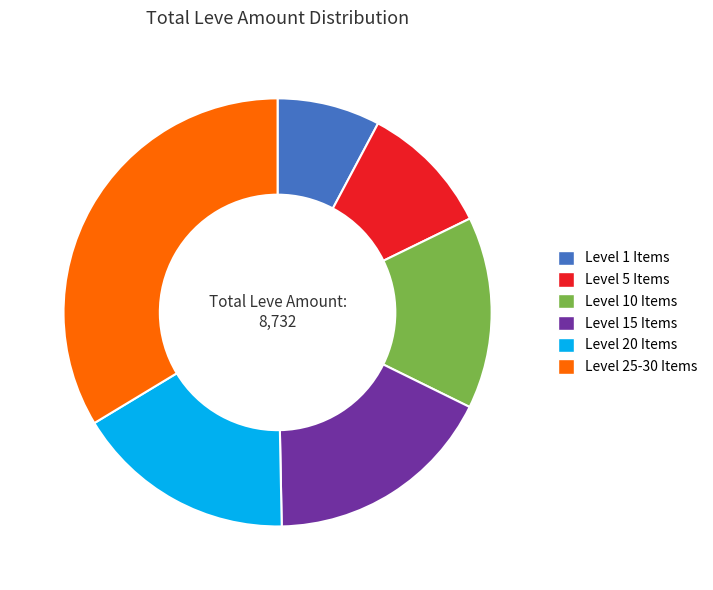

Which slice is the largest?

Level 25-30 Items